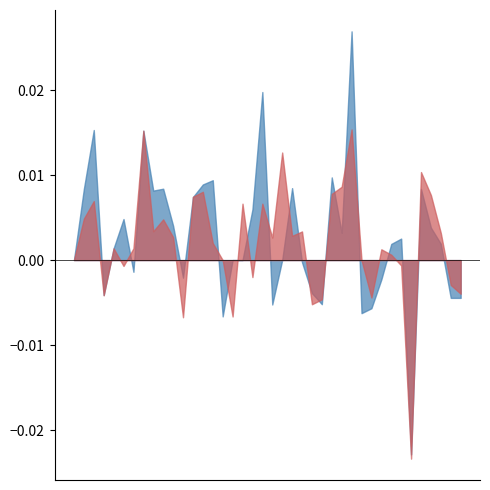

Where do Close_ret and High_ret first cross each other?

2023-06-06 14:15 and 2023-06-06 15:15